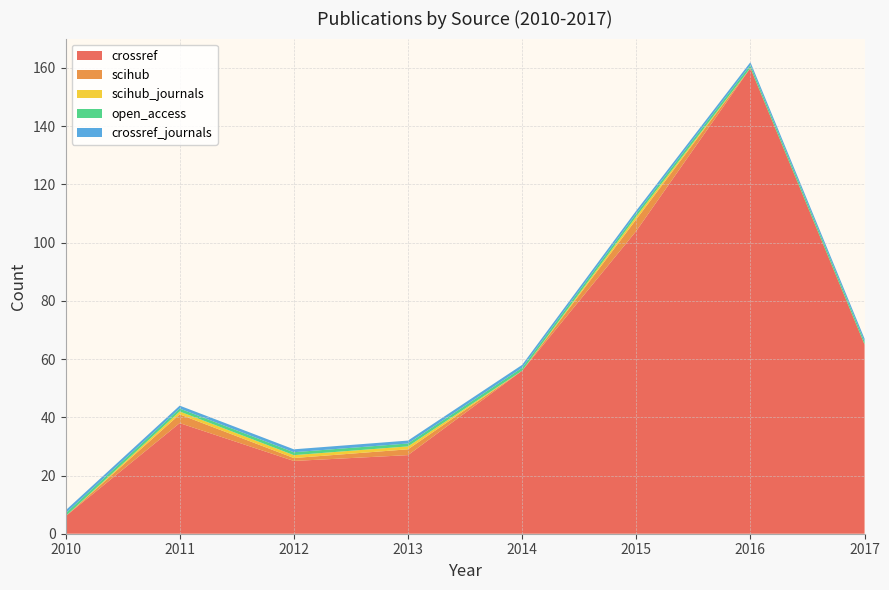

Reading left to right, transcribe all the data shown in this chart.

crossref: 2010=6	2011=38	2012=25	2013=27	2014=56	2015=104	2016=160	2017=65
scihub: 2010=0	2011=3	2012=1	2013=2	2014=0	2015=4	2016=0	2017=0
scihub_journals: 2010=0	2011=1	2012=1	2013=1	2014=0	2015=1	2016=0	2017=0
open_access: 2010=1	2011=1	2012=1	2013=1	2014=1	2015=1	2016=1	2017=1
crossref_journals: 2010=1	2011=1	2012=1	2013=1	2014=1	2015=1	2016=1	2017=1